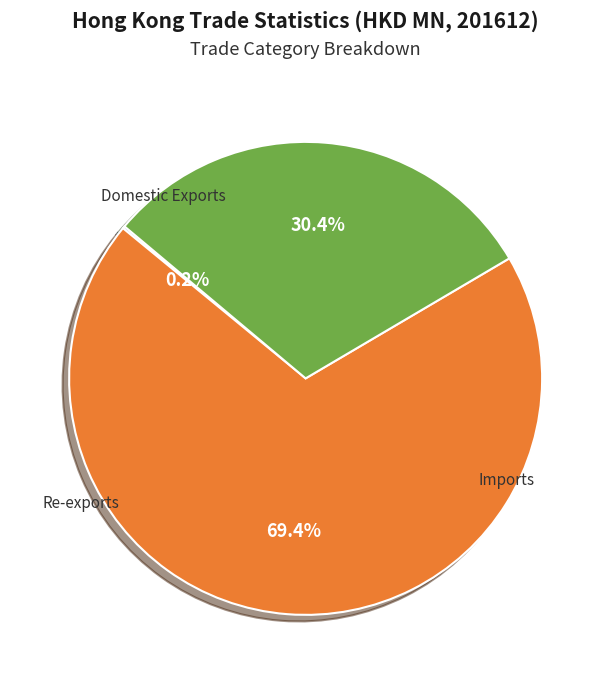

What percentage is the Re-exports slice, to the nearest percent?

69%